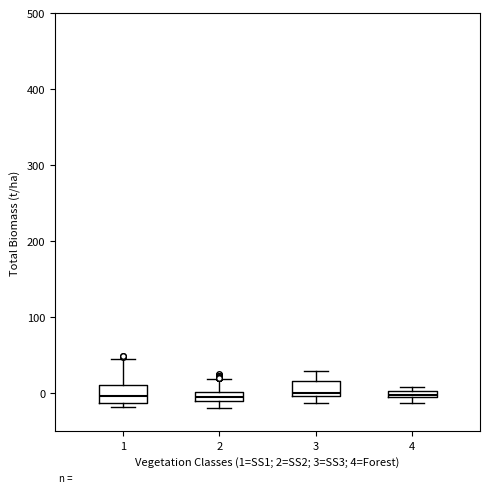

Where is the lower edge of the box at x = 4 on the y-axis? The values are not printed on the chart, so give them approximately, as read against the axis.

-10